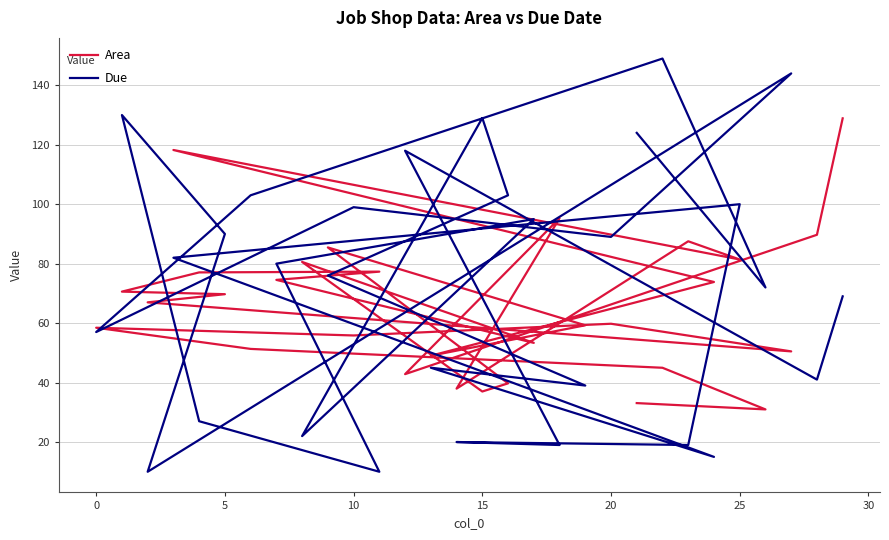

What is the value of the Due point at the 14th from the left?

80.0